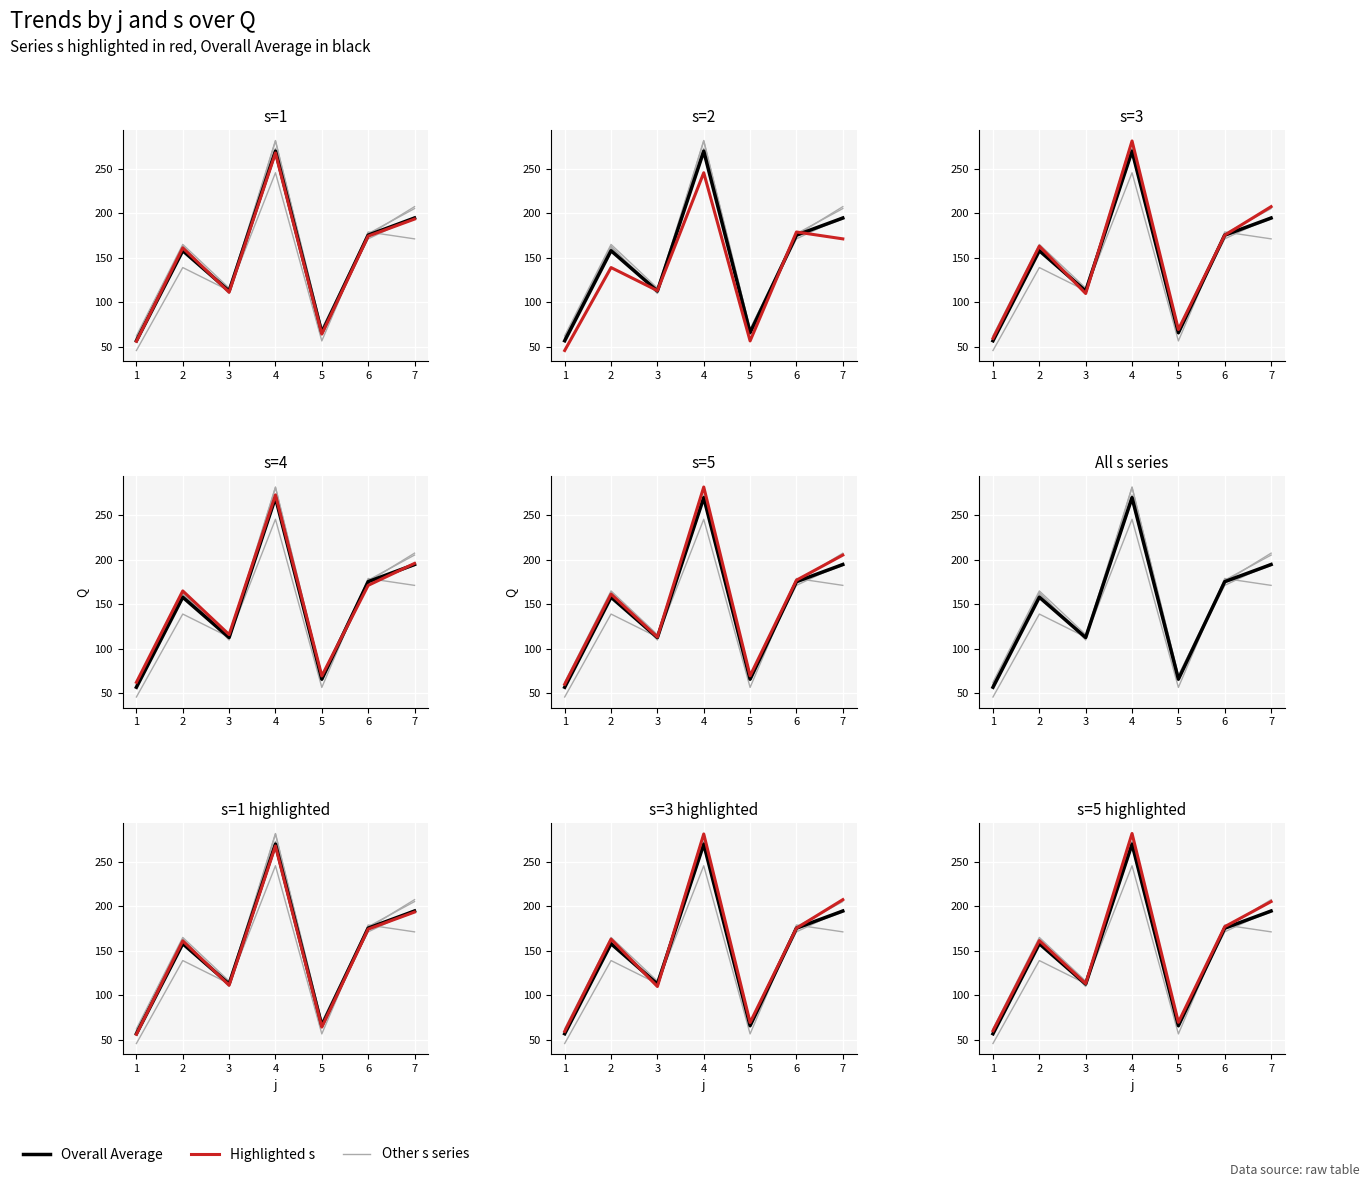

Reading left to right, what are all the values shown in this chart?

s=2: 46.0	139.1	113.2	245.7	56.7	179.1	171.4
s=3: 59.6	163.2	110.0	281.3	69.6	175.5	207.6
s=4: 62.5	165.1	116.1	273.0	69.6	171.4	196.0
s=5: 60.3	161.6	113.3	281.9	69.8	177.2	205.4
Overall Average: 56.9	158.1	112.8	269.9	66.0	175.5	194.8
s=1: 56.3	161.3	111.4	267.9	64.4	174.5	193.6